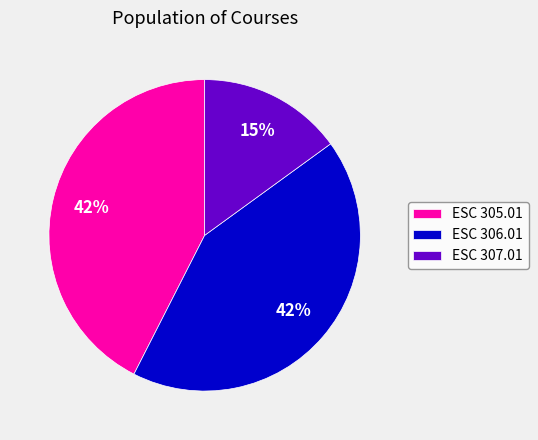

To the nearest percent, what is the average slice percentage?

33%